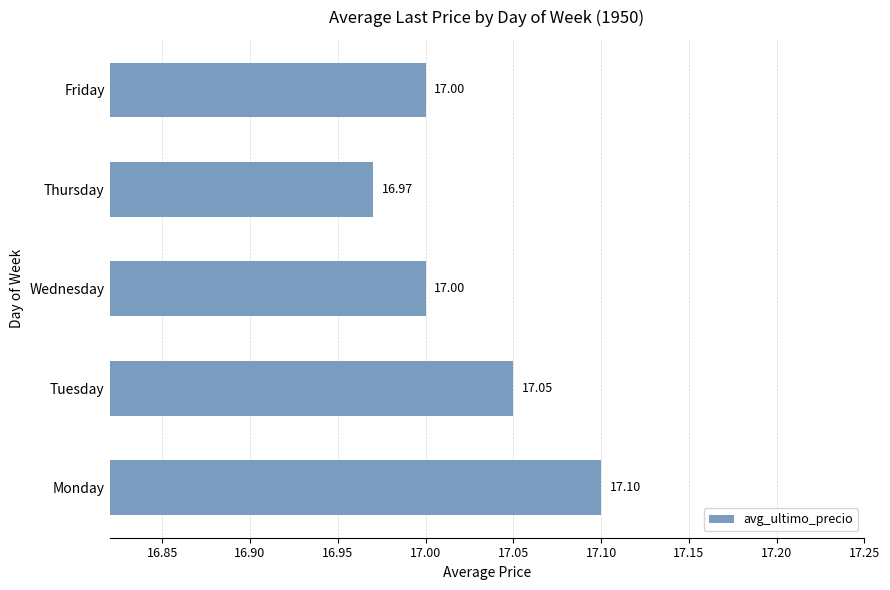

What is the sum of all values?

85.1